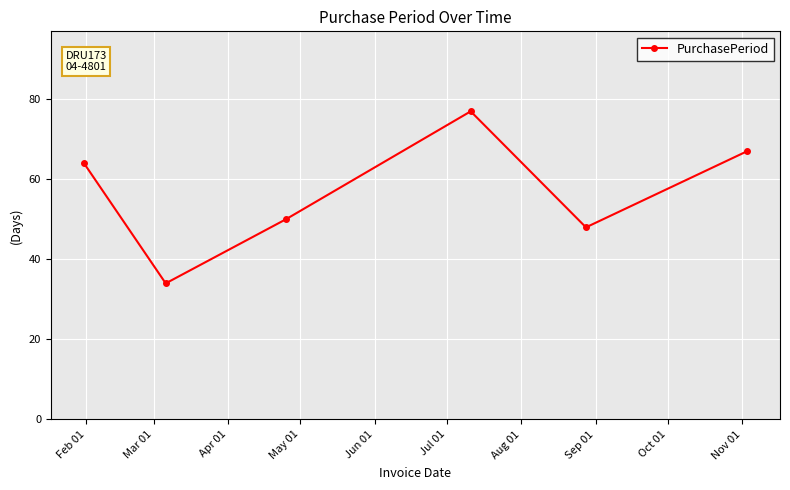

How many points are higher than both their immediate neighbors (excluding endpoints)?

1